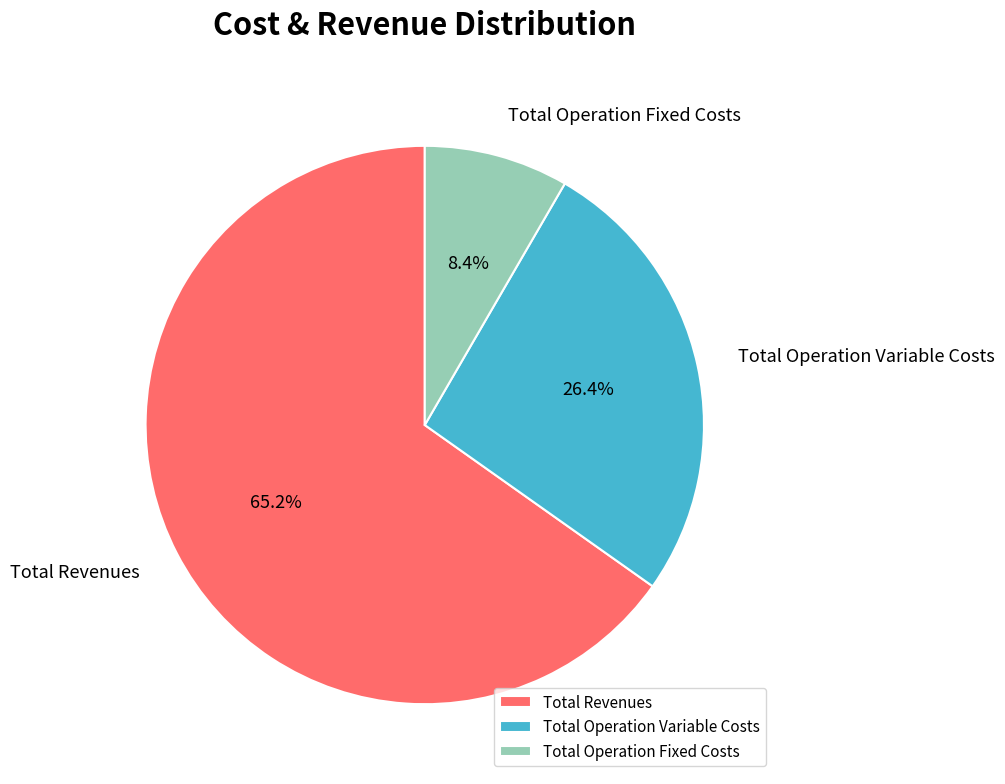

Which slice represents more than half of the pie?

Total Revenues